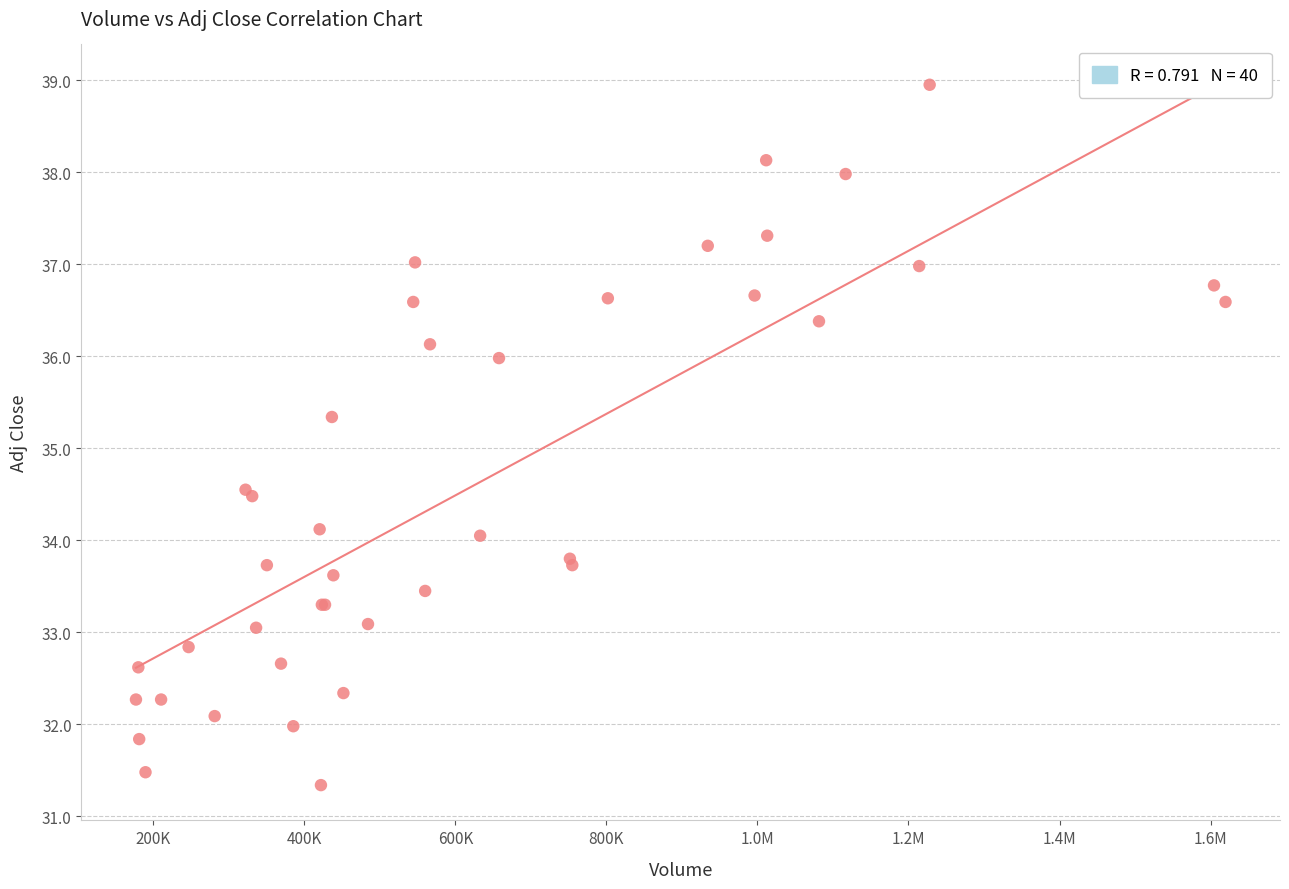

What Y value in the scatter plot is closest to 35?

35.3